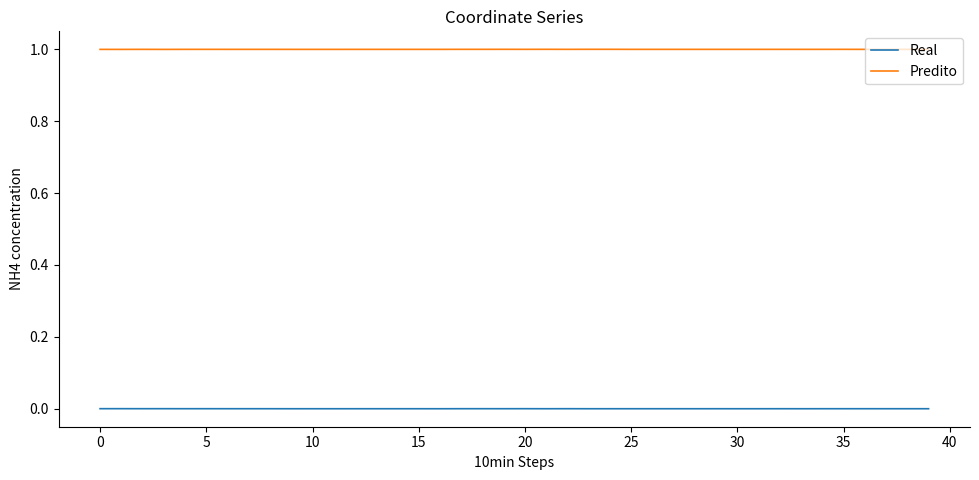

True or false: Predito and Real cross at least once.

False